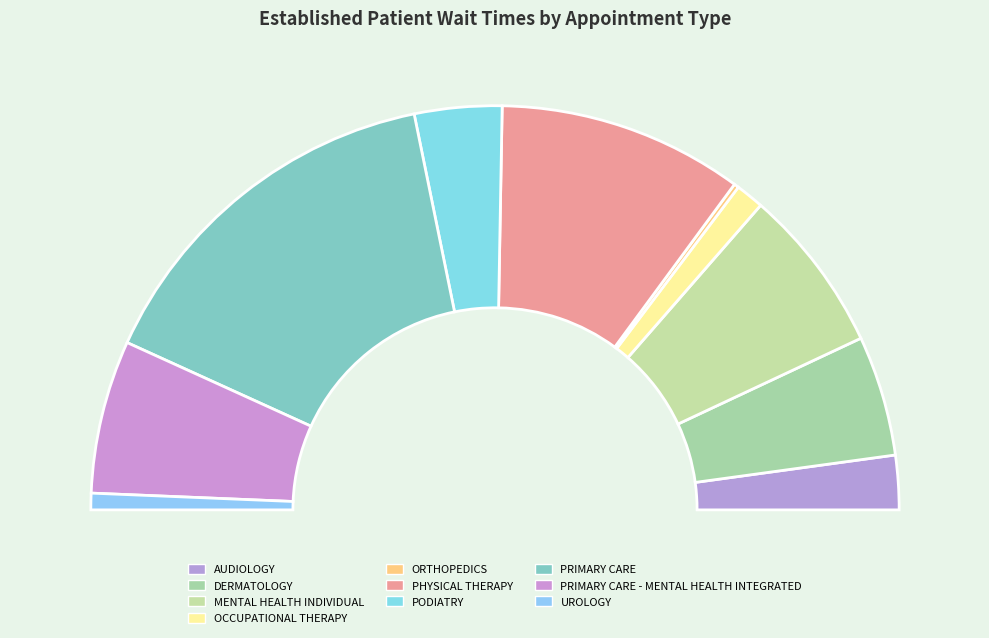

Do PRIMARY CARE - MENTAL HEALTH INTEGRATED and ORTHOPEDICS together represent more than half of the pie?

No